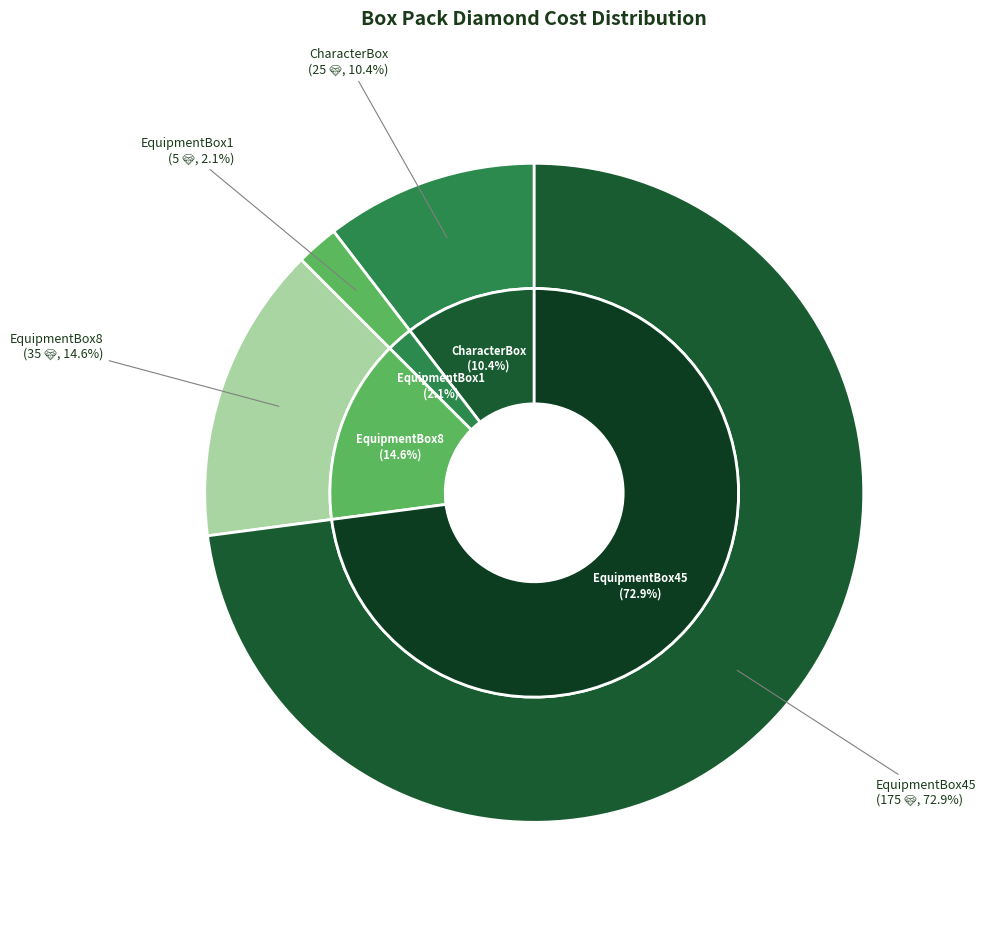

True or false: EquipmentBox8 accounts for 15% of the total.

True